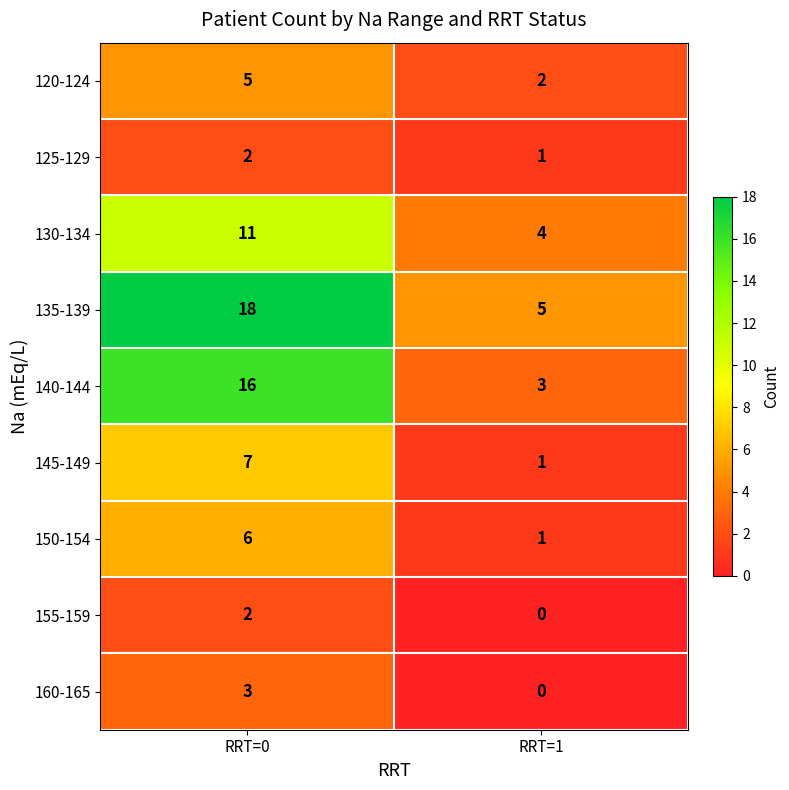

Where is 130-134 nearest to the value 7?

RRT=1